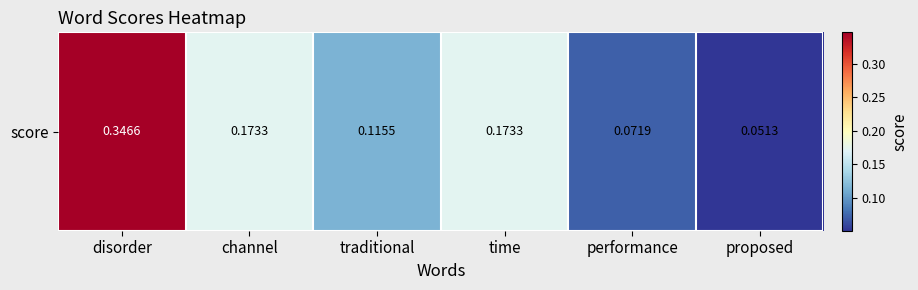

What is the greatest value displayed?

0.3